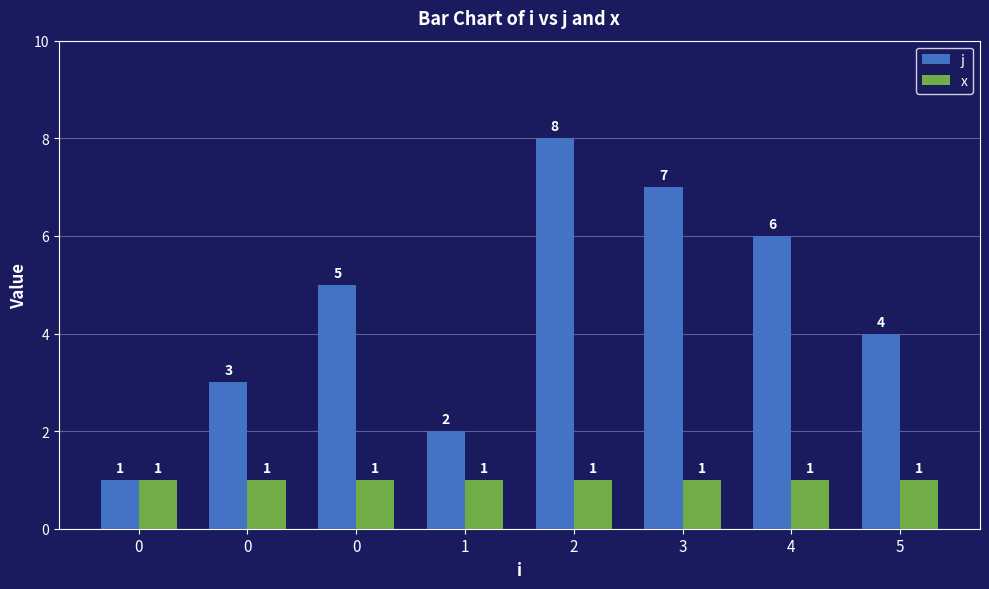

How many data points in j are less than 5?

4